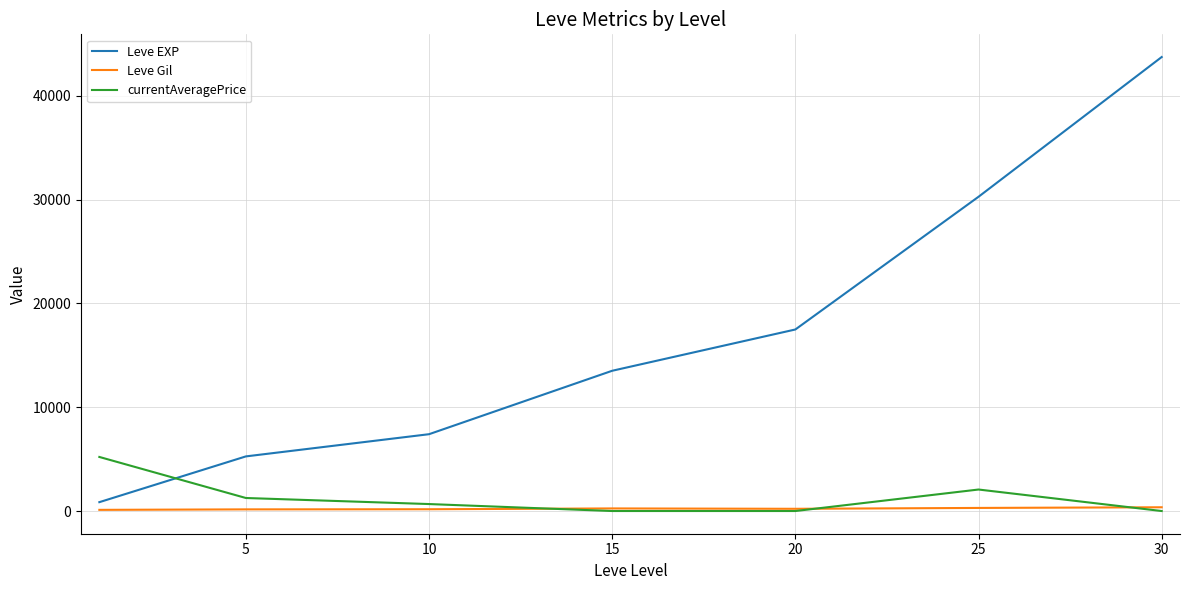

How many times do Leve EXP and currentAveragePrice cross each other?

1